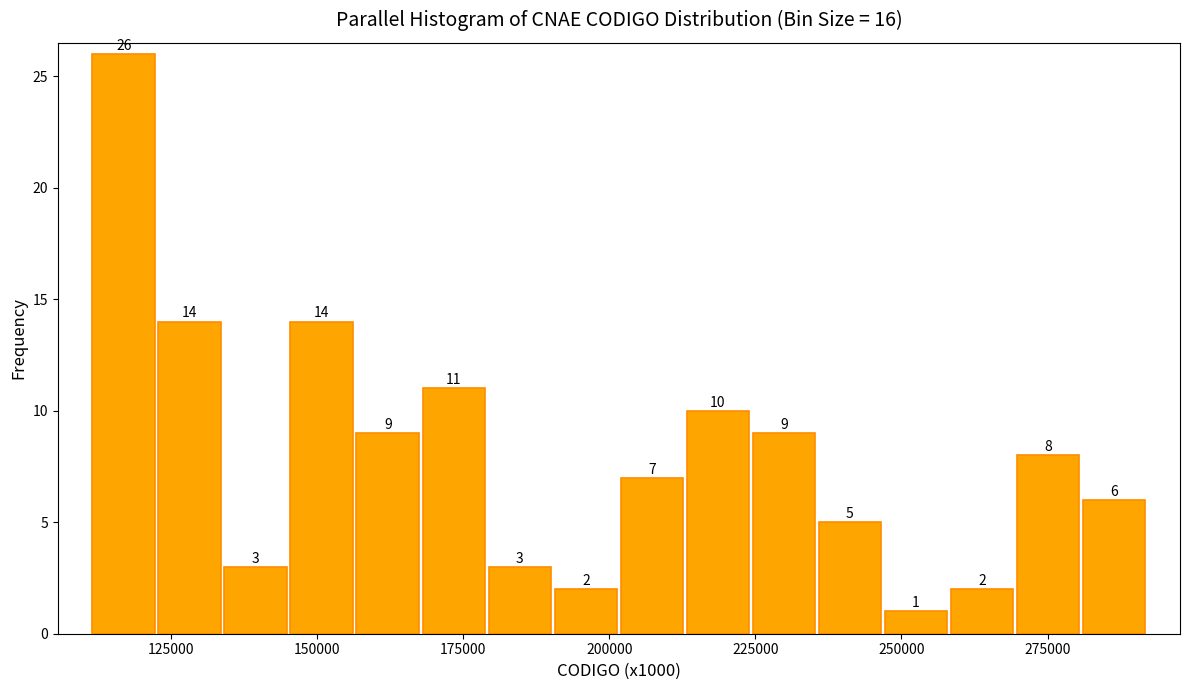

Around what value on the x-axis is the tallest bar? Give the approximate position of its centre, as read against the axis.

115000